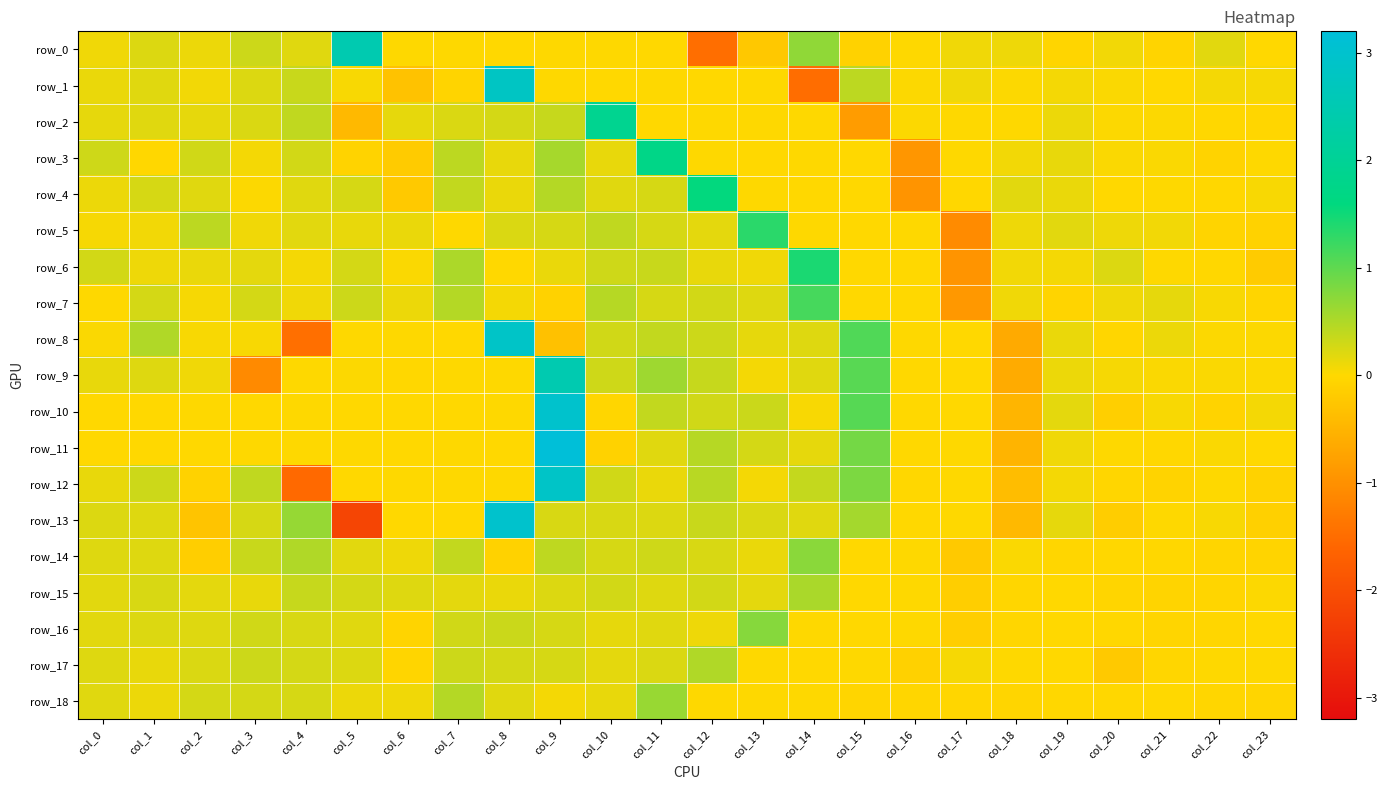

Which series changed the most between col_15 and col_17?

row_8